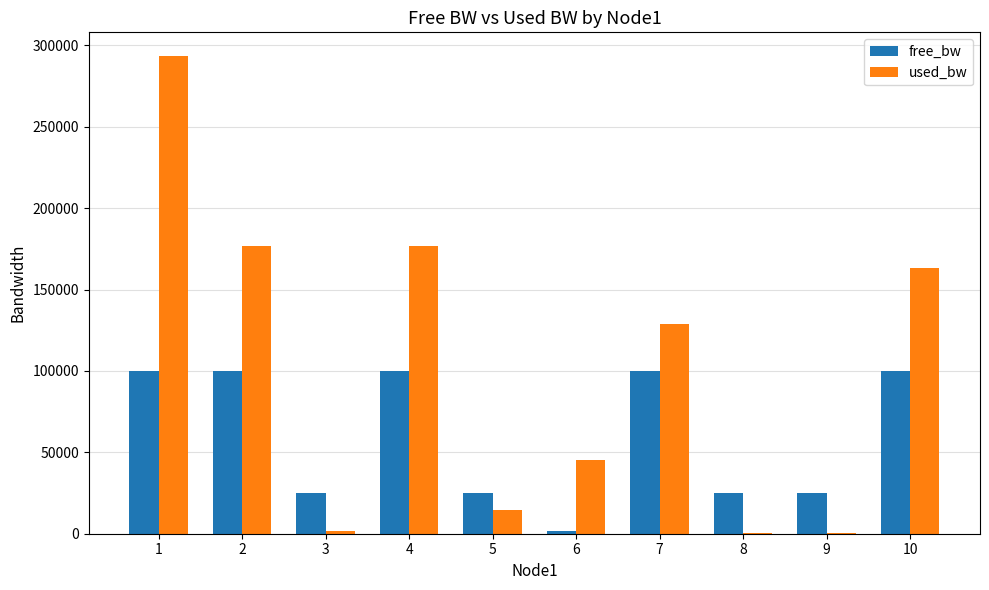

What is the average value of the free_bw series?

60054.9